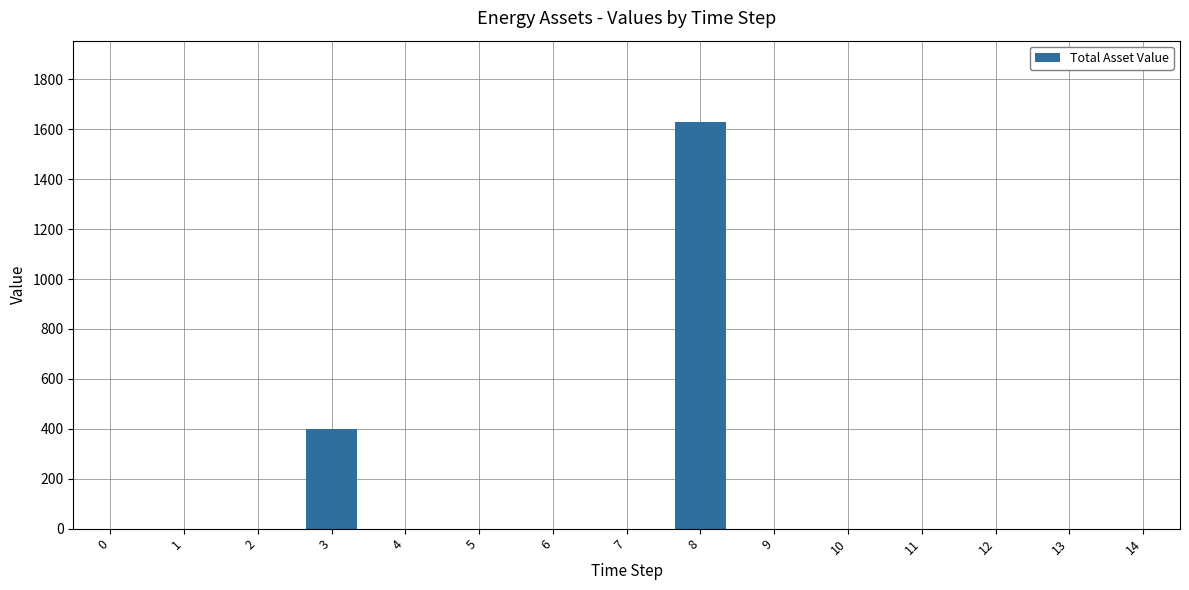

The value at 12 is -707. True or false?

False